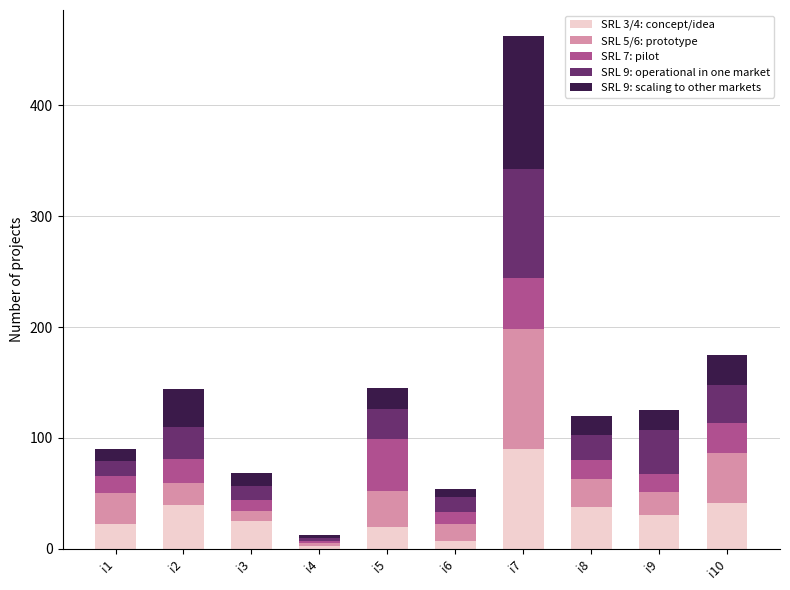

At which category is the sum across all series the highest?

i7